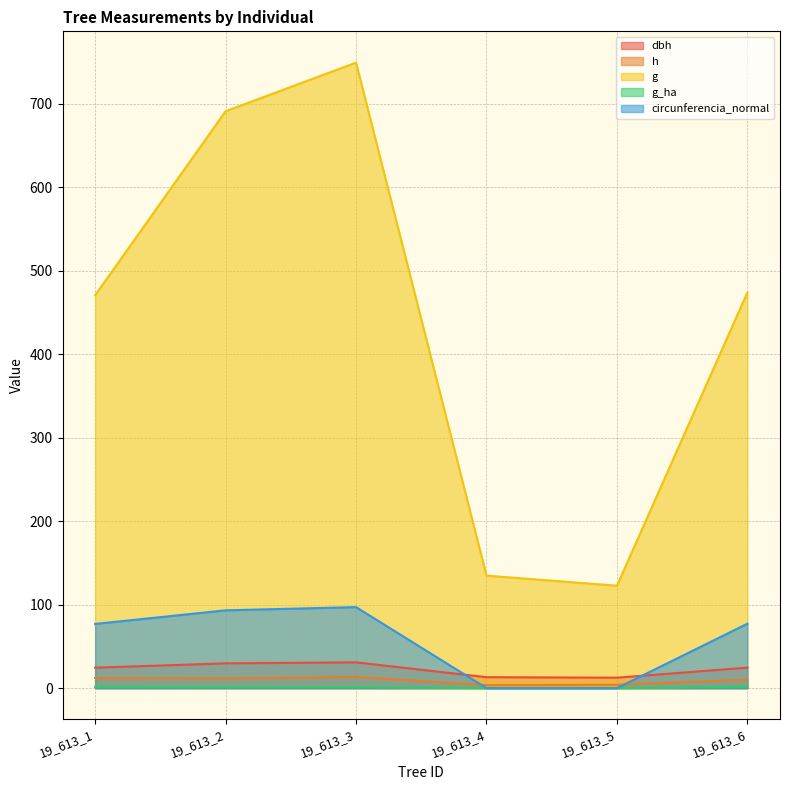

What are all the series names shown in the legend?

dbh, h, g, g_ha, circunferencia_normal